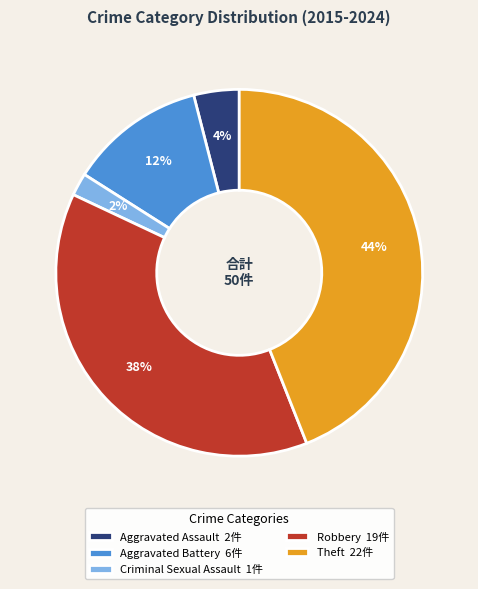

To the nearest percent, what is the difference between the Theft and Criminal Sexual Assault slice percentages?

42%